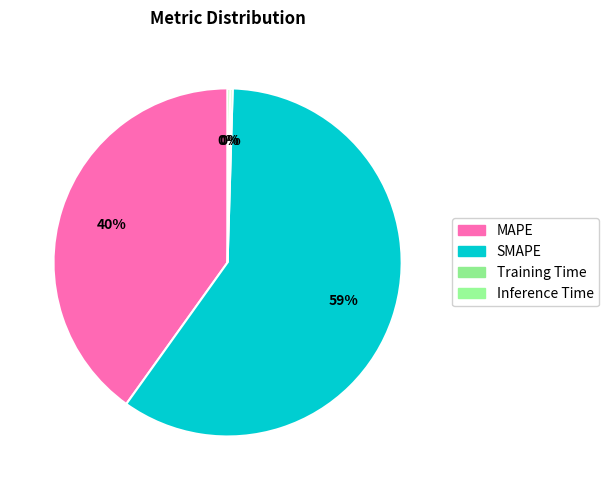

To the nearest percent, what is the difference between the largest and smallest slice percentages?

59%